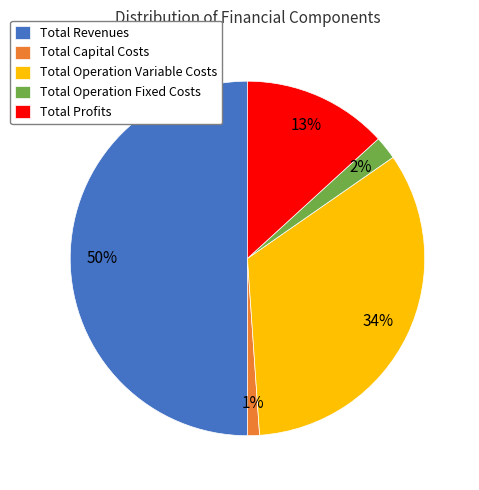

Does Total Capital Costs represent more than half of the total?

No